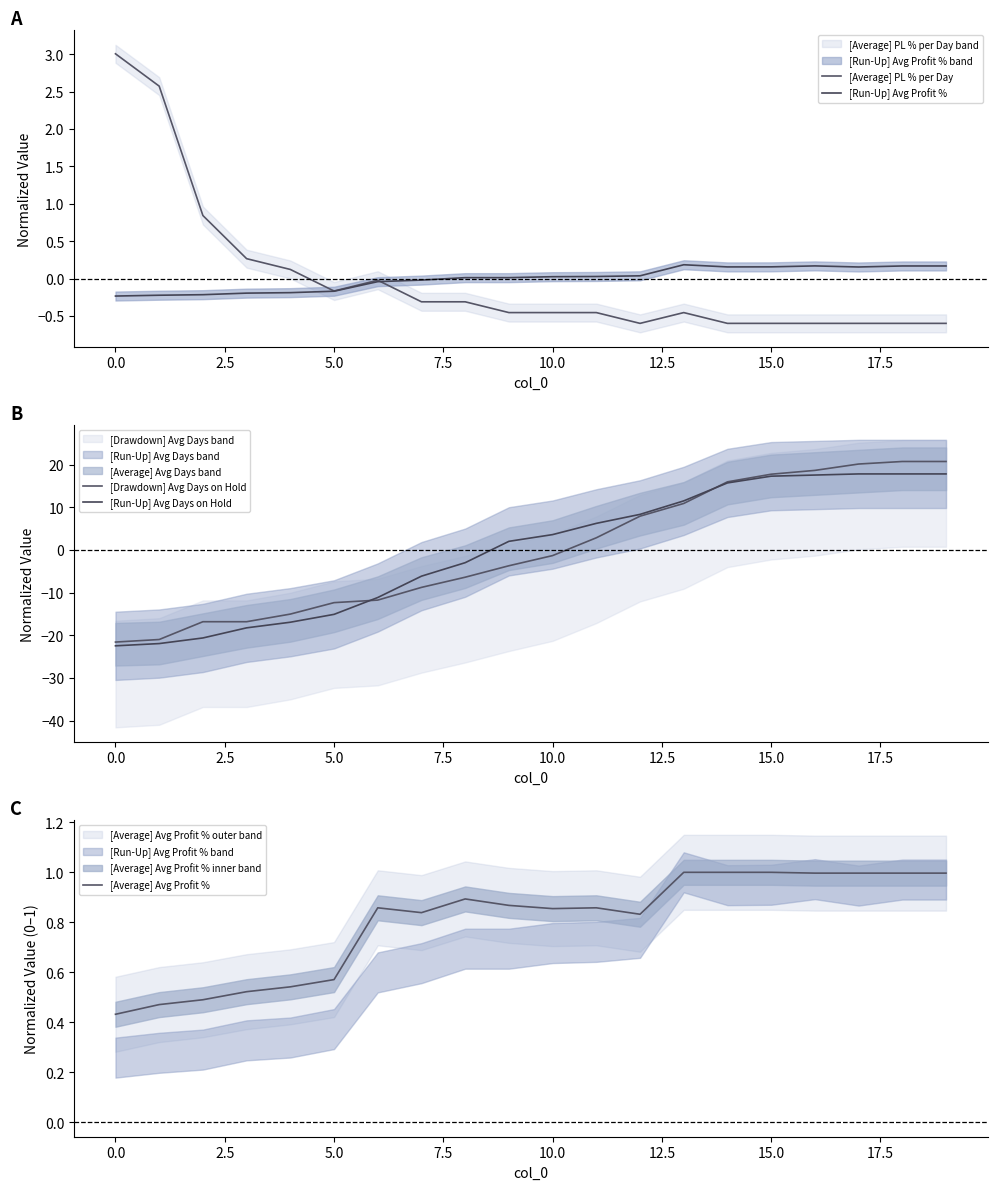

How many lines are shown in the chart?

5